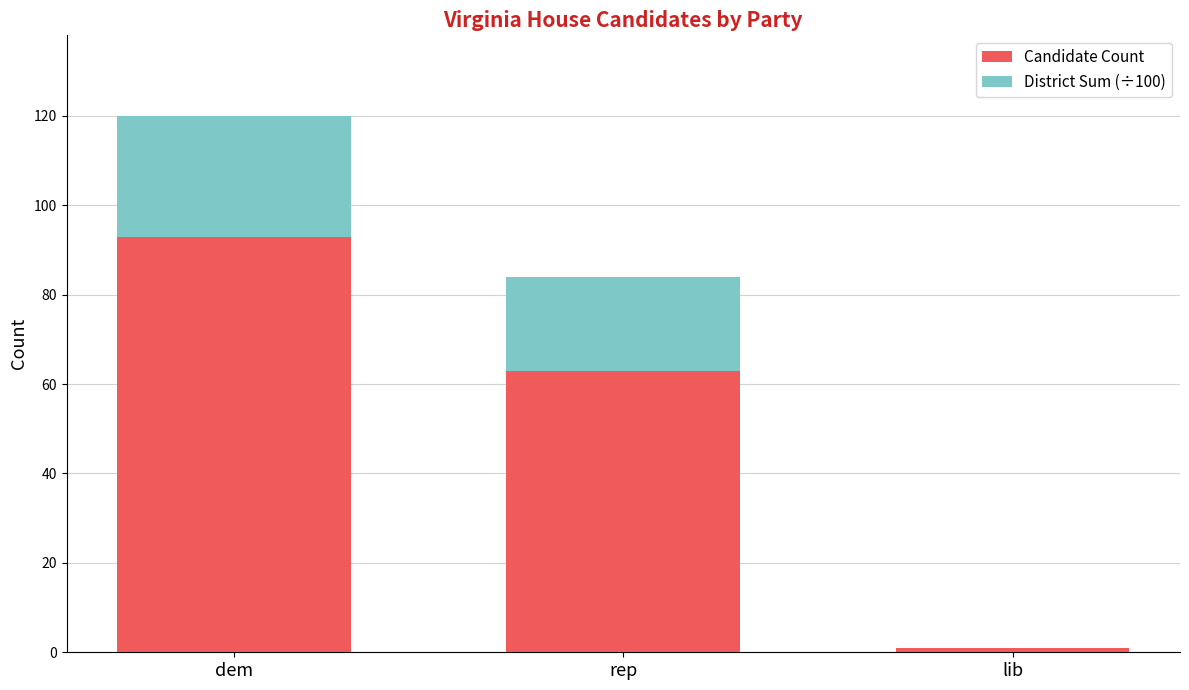

What is the total value across all series at rep?

84